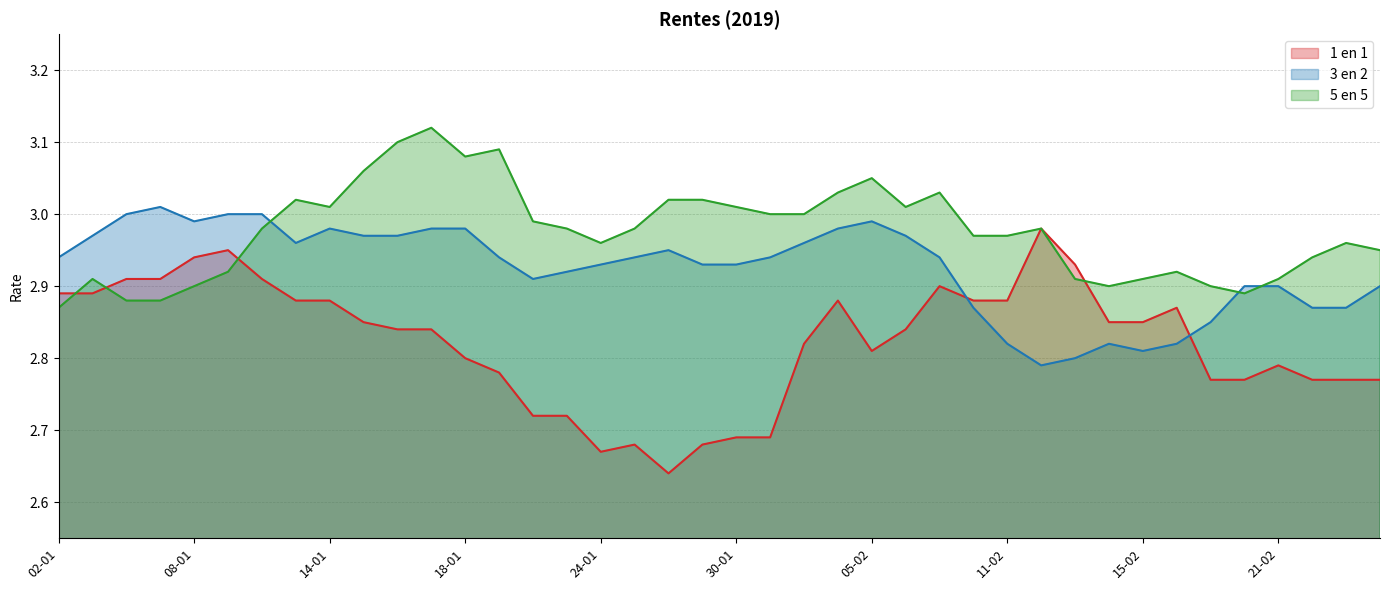

Which has a higher value, 09-01 or 28-01?

09-01